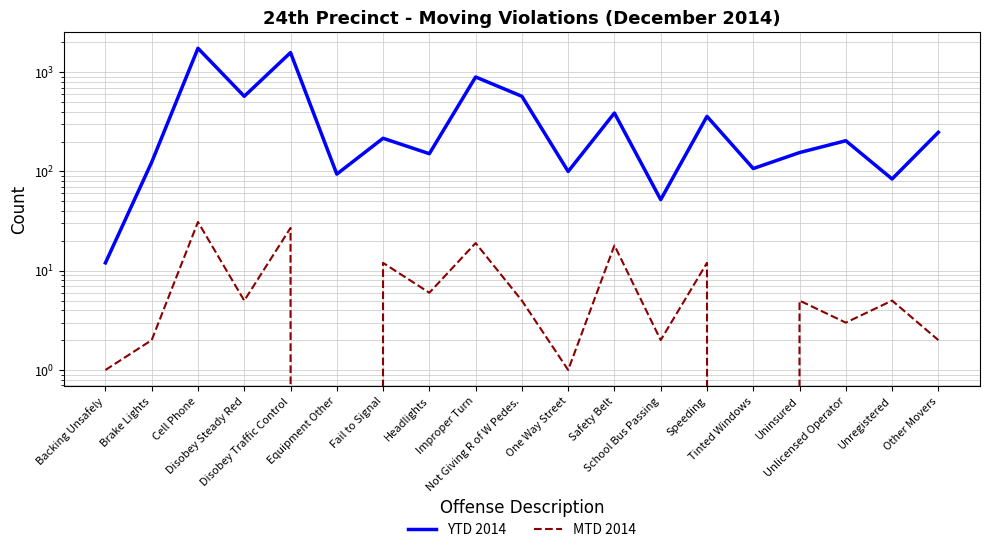

What is the difference between the maximum and minimum values in the MTD 2014 series?

31